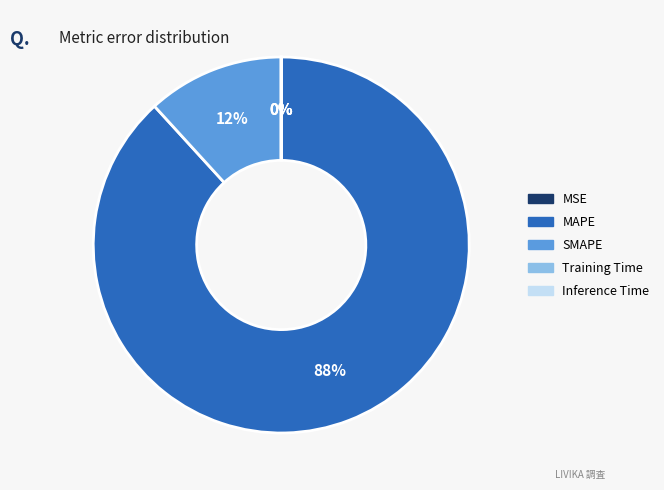

What percentage is the SMAPE slice, to the nearest percent?

12%